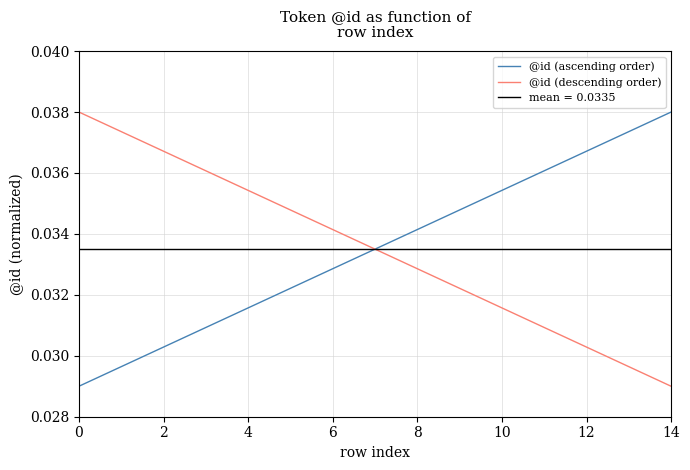

What is the sum of the @id (descending order) values at 13 and 12?

0.1